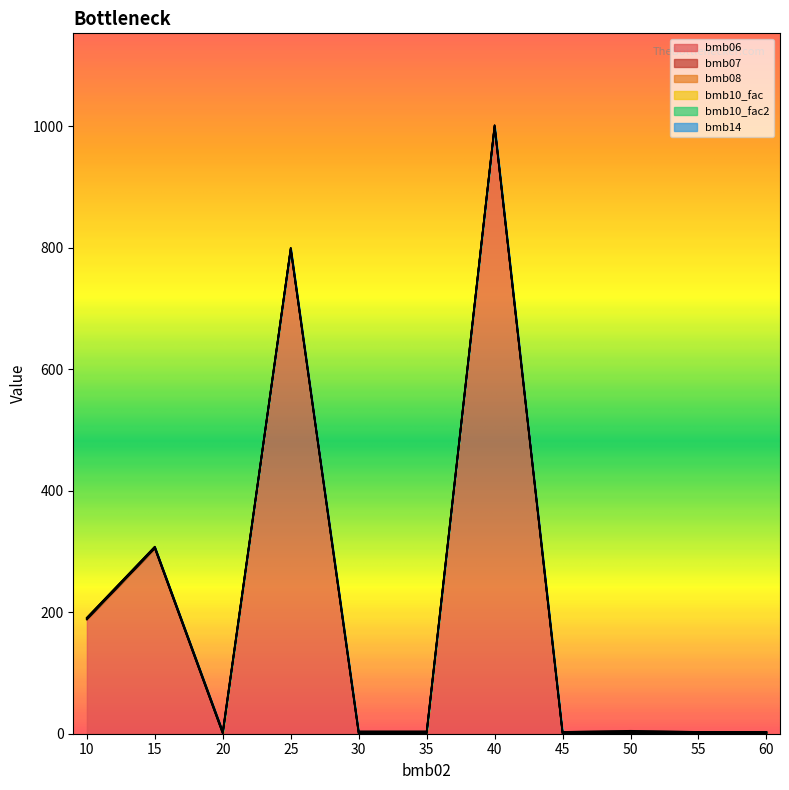

What is the sum of the bmb10_fac2 values at 50 and 55?

2.0